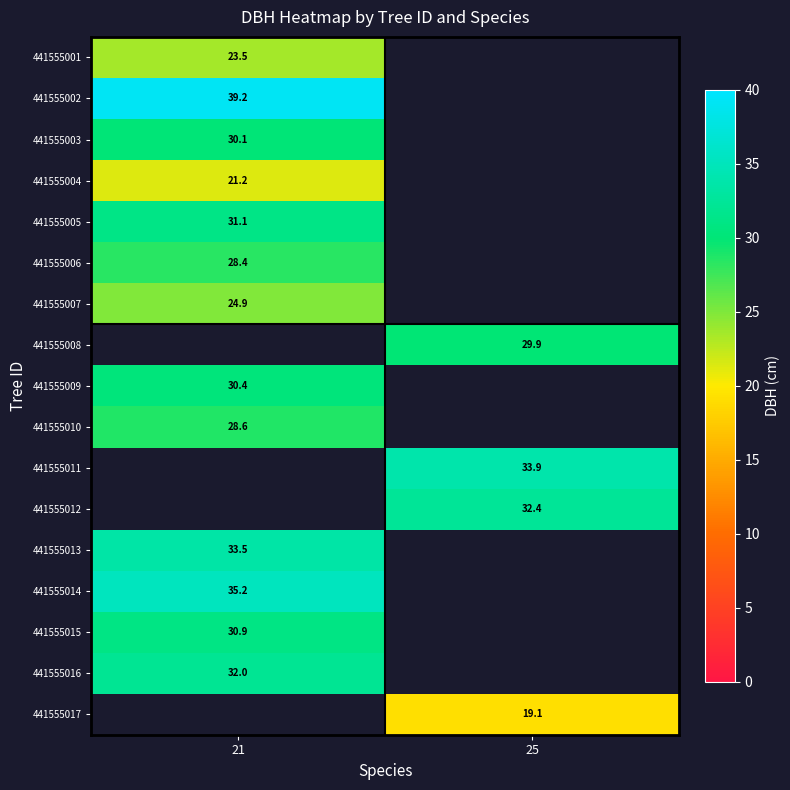

The value of 441555006 at 21 is 7.9. True or false?

False